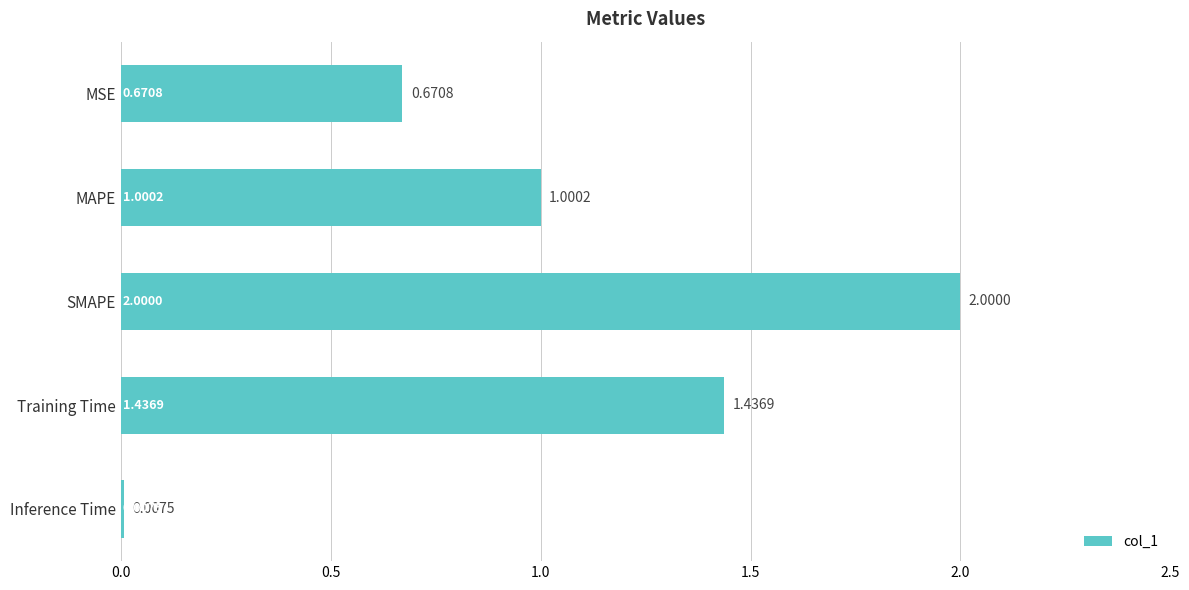

Count the number of values greater than 1.

3